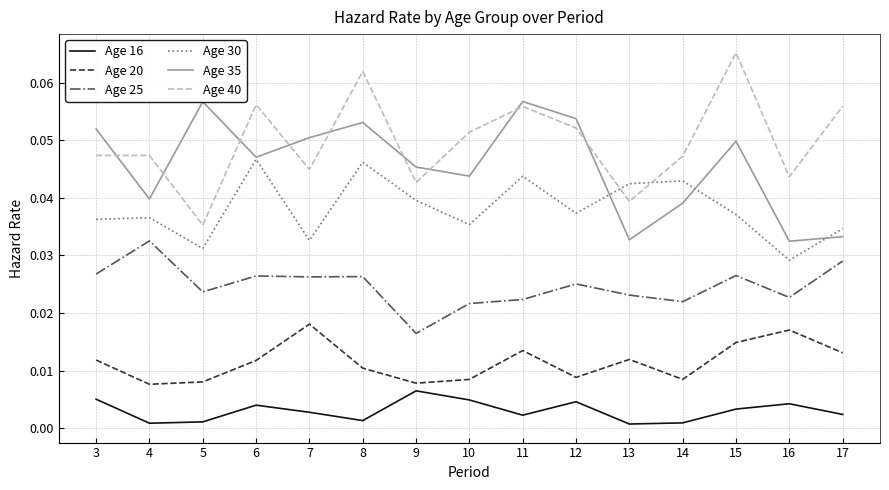

True or false: Age 16 and Age 20 cross at least once.

False